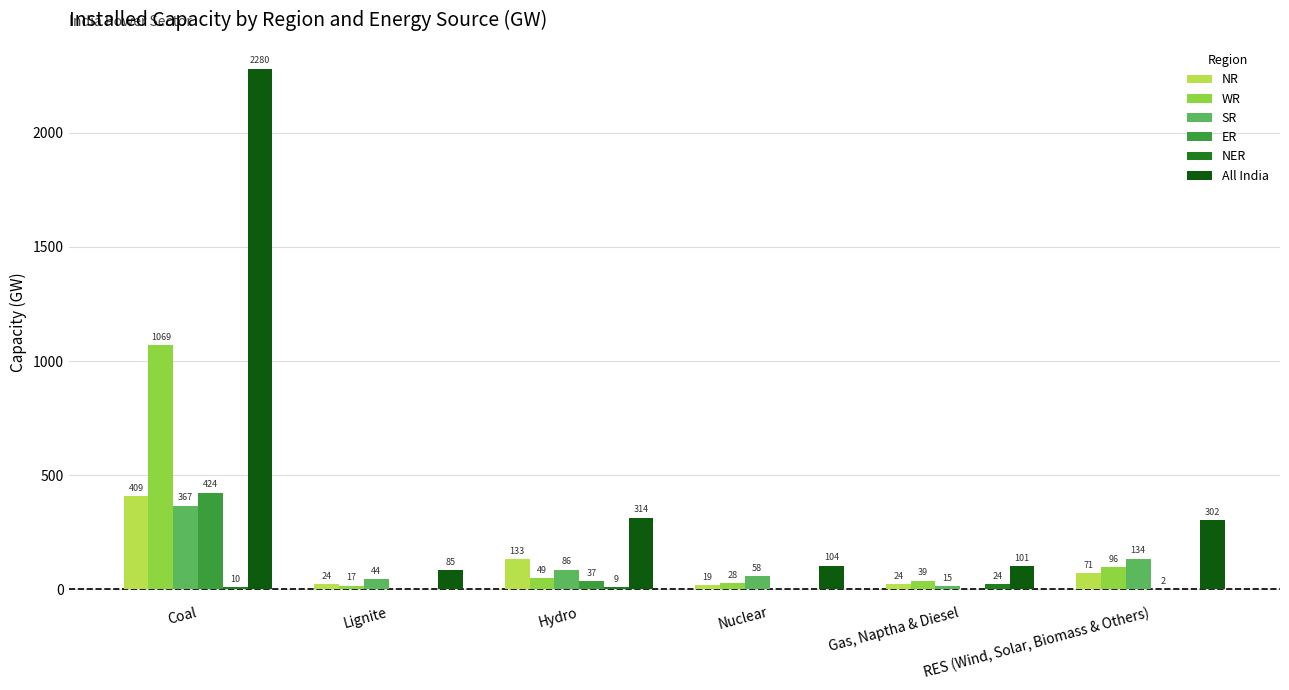

What value does the SR series have at RES (Wind, Solar, Biomass & Others), to the nearest 50?

150